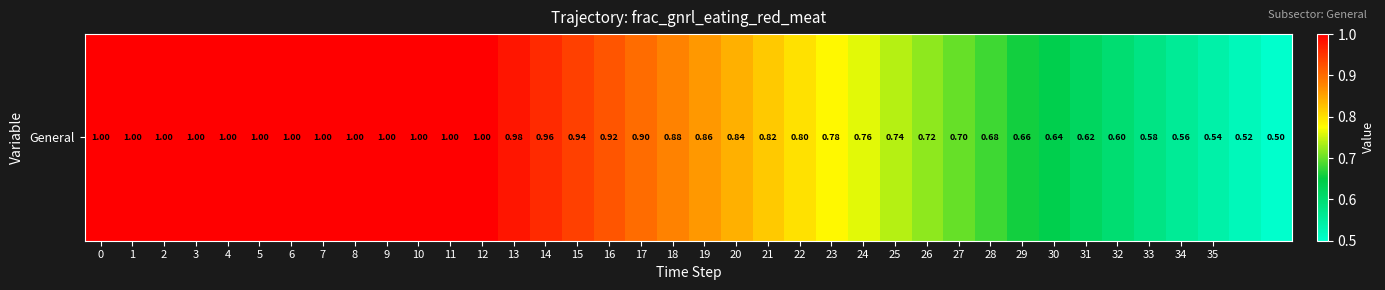

What is the difference between the second highest and second lowest values?

0.5